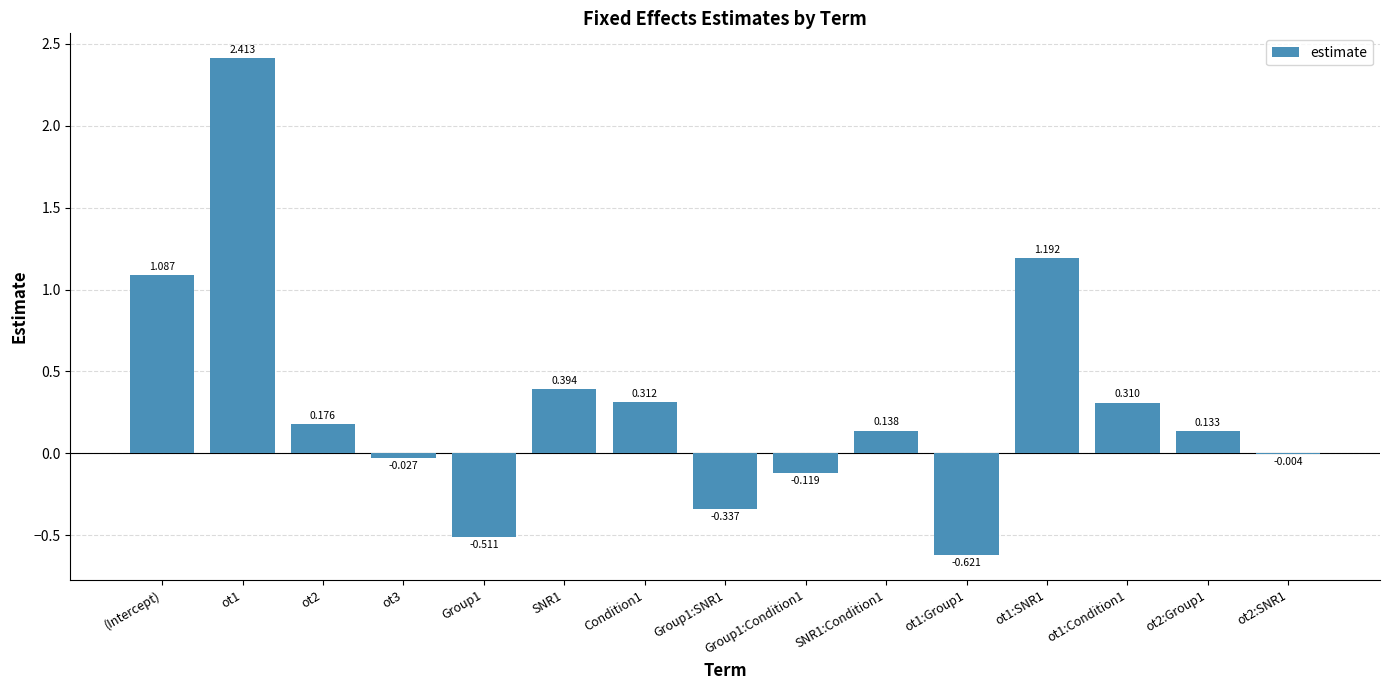

At which label does the data first exceed 0?

(Intercept)